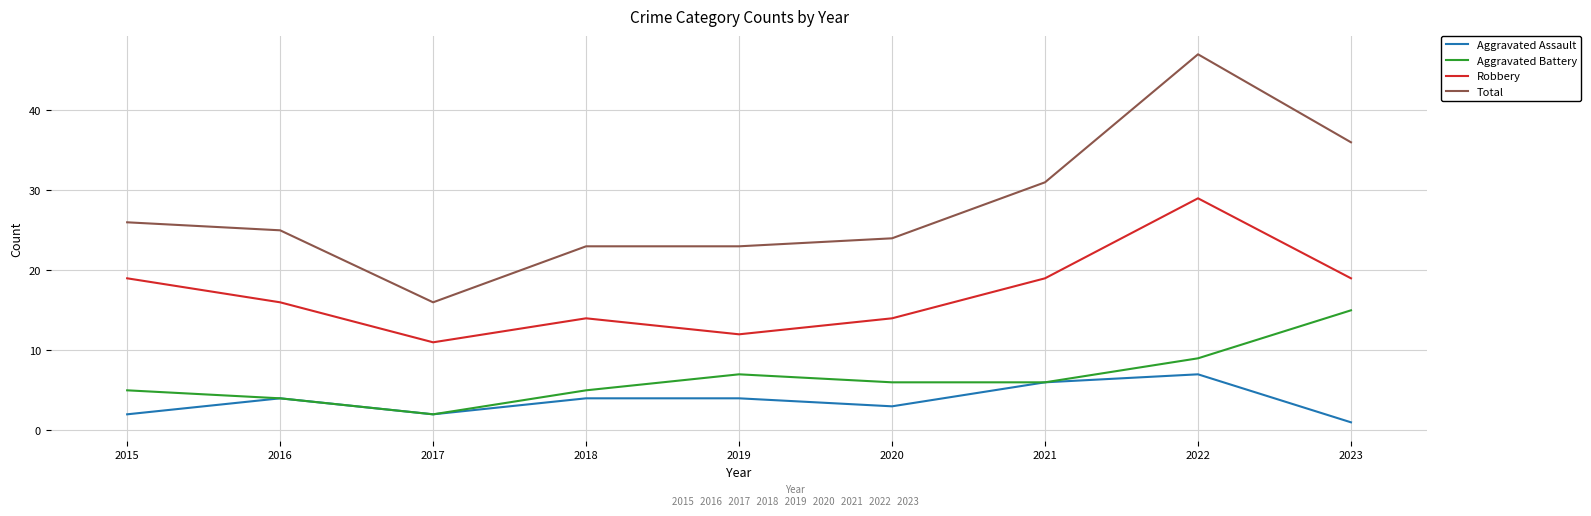

What is the maximum value for Robbery?

29